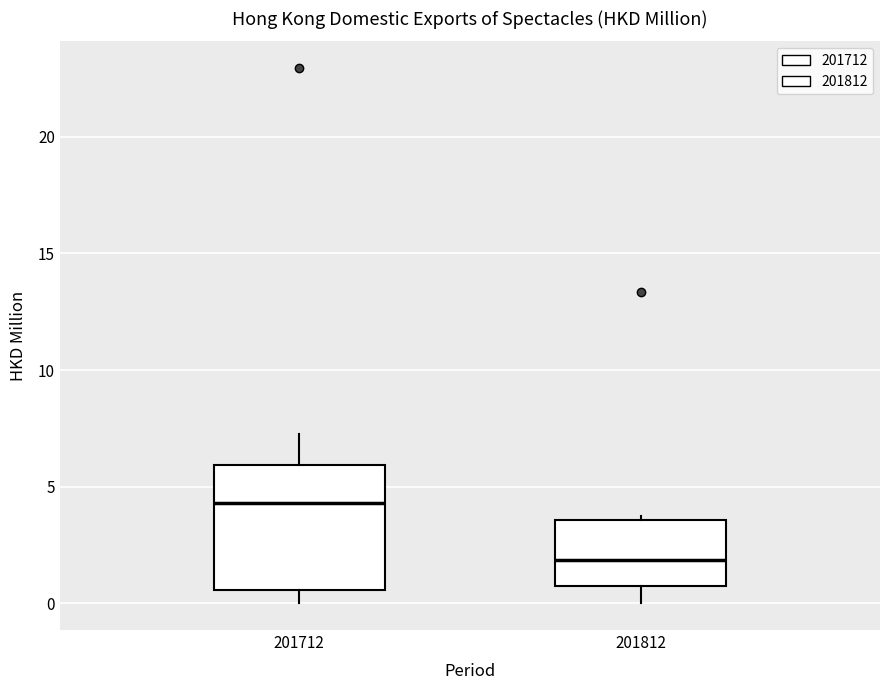

Reading left to right, transcribe this box plot: for each box, give where its median line is, the range the box spans, and where its two whiskers end, as read against the y-axis. The values are not printed on the chart, so give them approximately, as read against the axis.

201712: median 4.5, box 0.5 to 6.0, whiskers 0.0 to 7.0
201812: median 2.0, box 0.5 to 3.5, whiskers 0.0 to 4.0